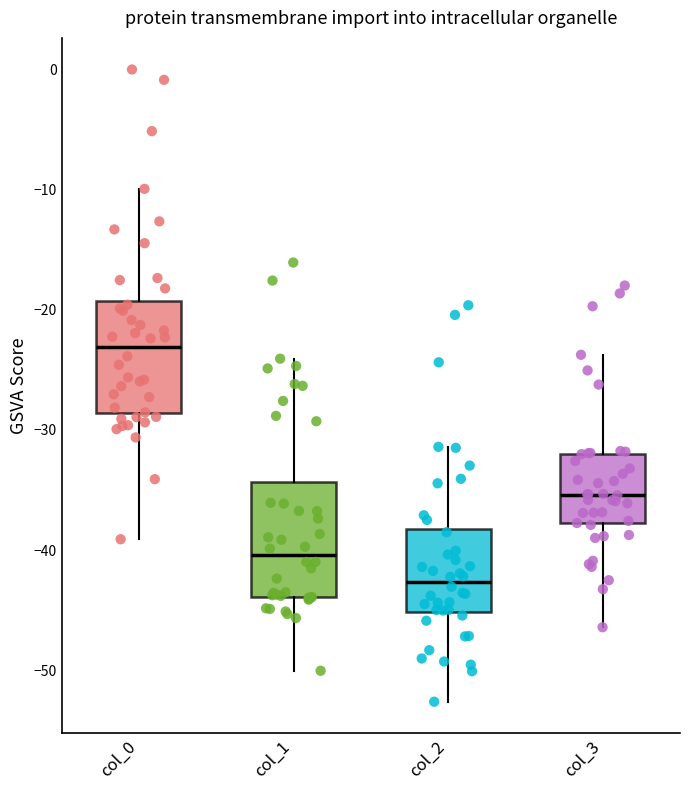

Reading left to right, transcribe this box plot: for each box, give where its median line is, the range the box spans, and where its two whiskers end, as read against the y-axis. The values are not printed on the chart, so give them approximately, as read against the axis.

col_0: median -23, box -29 to -19, whiskers -39 to -10
col_1: median -40, box -44 to -34, whiskers -50 to -24
col_2: median -43, box -45 to -38, whiskers -53 to -31
col_3: median -35, box -38 to -32, whiskers -46 to -24